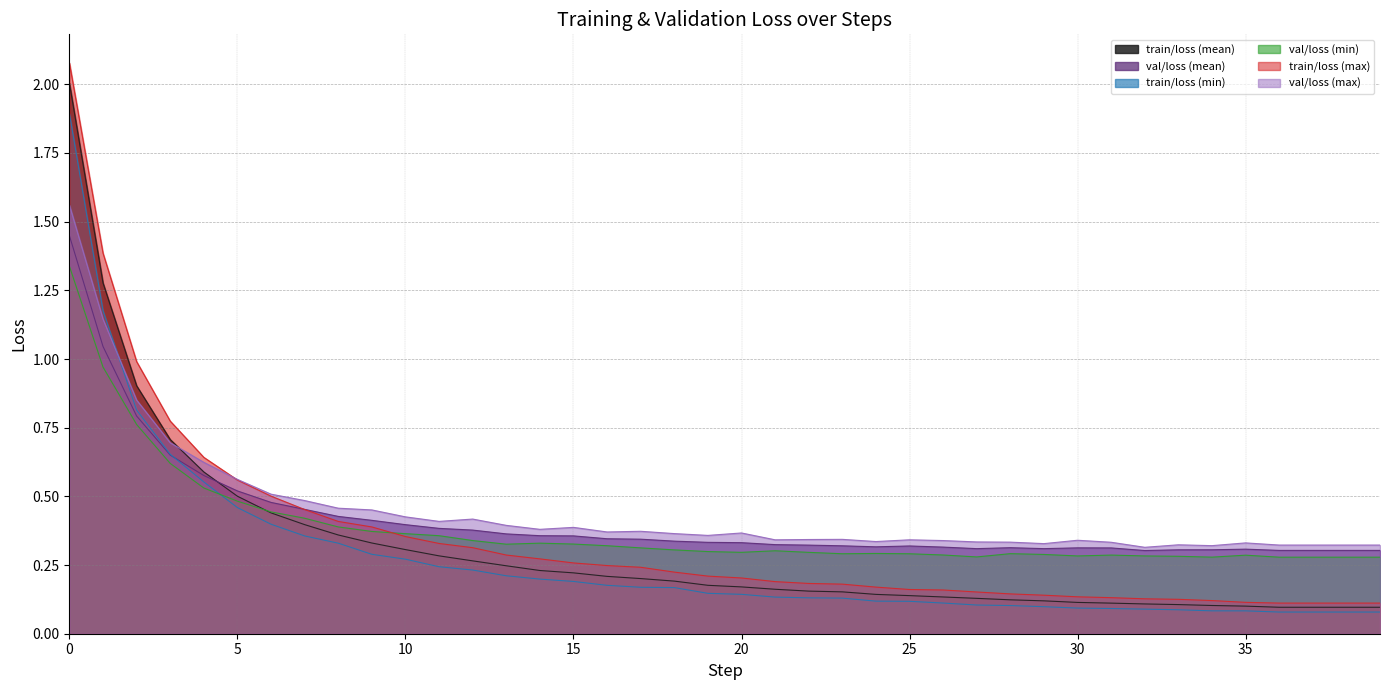

Which series has the widest spread of values?

train/loss (max)